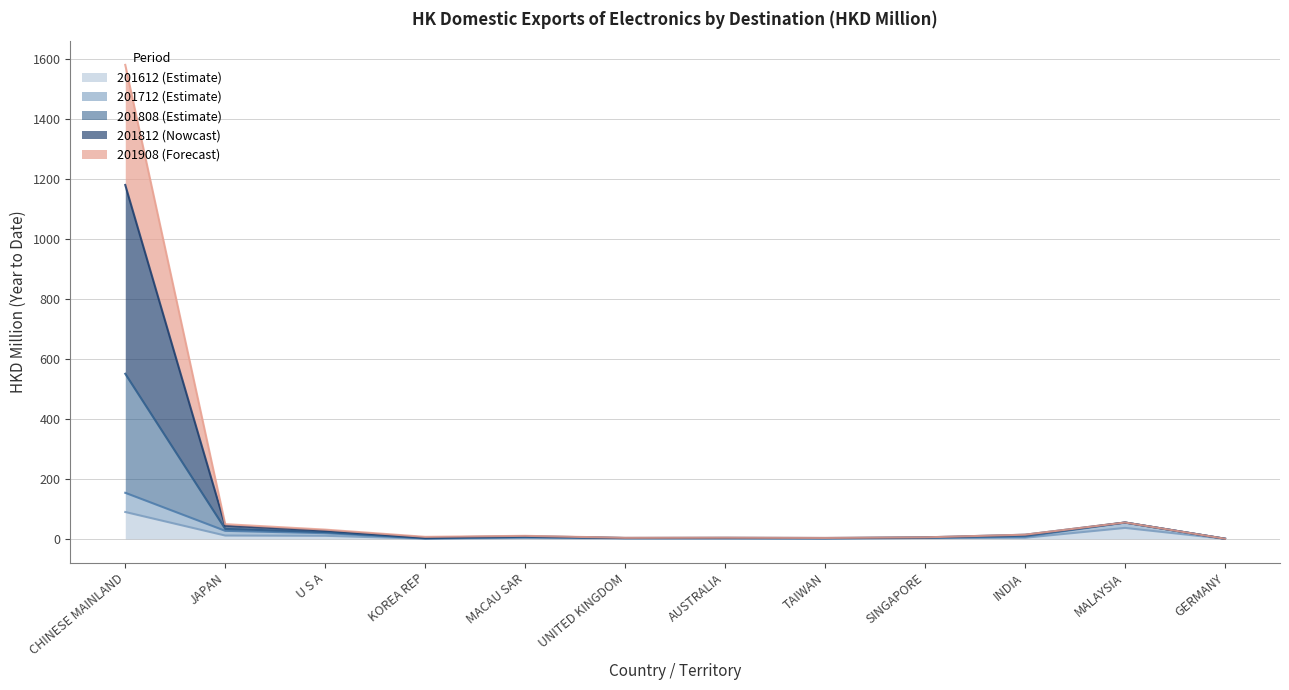

True or false: 201908 and 201712 cross at least once.

False